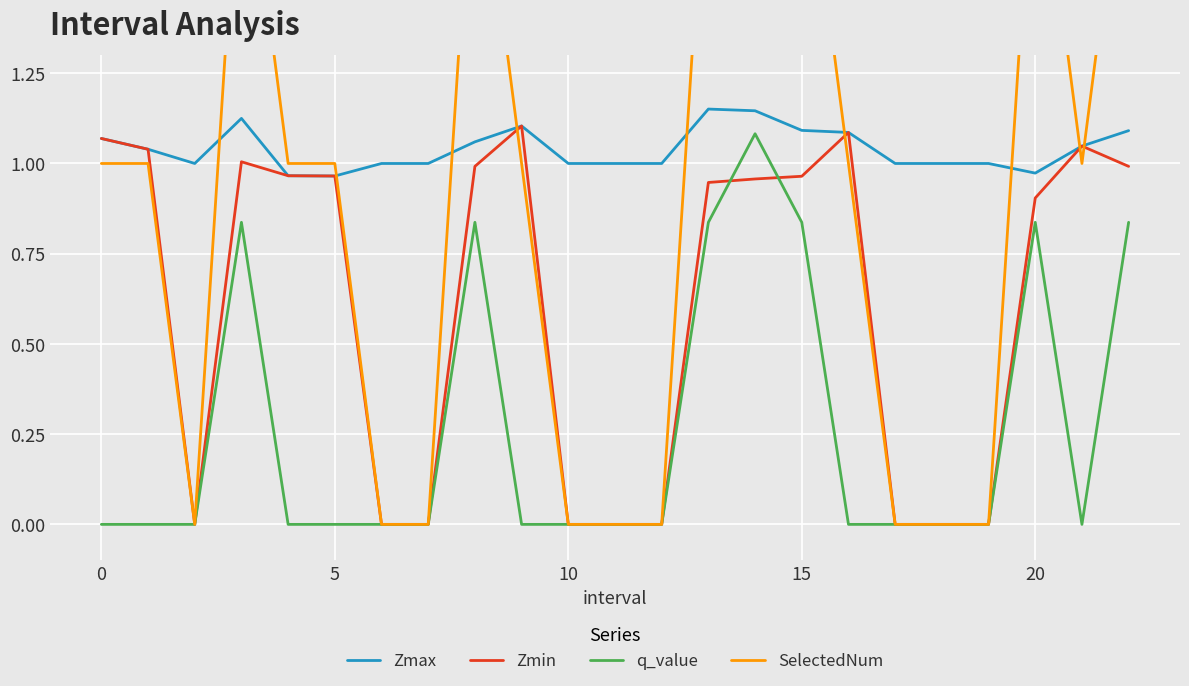

What is the difference between the maximum and minimum values in the Zmin series?

1.1